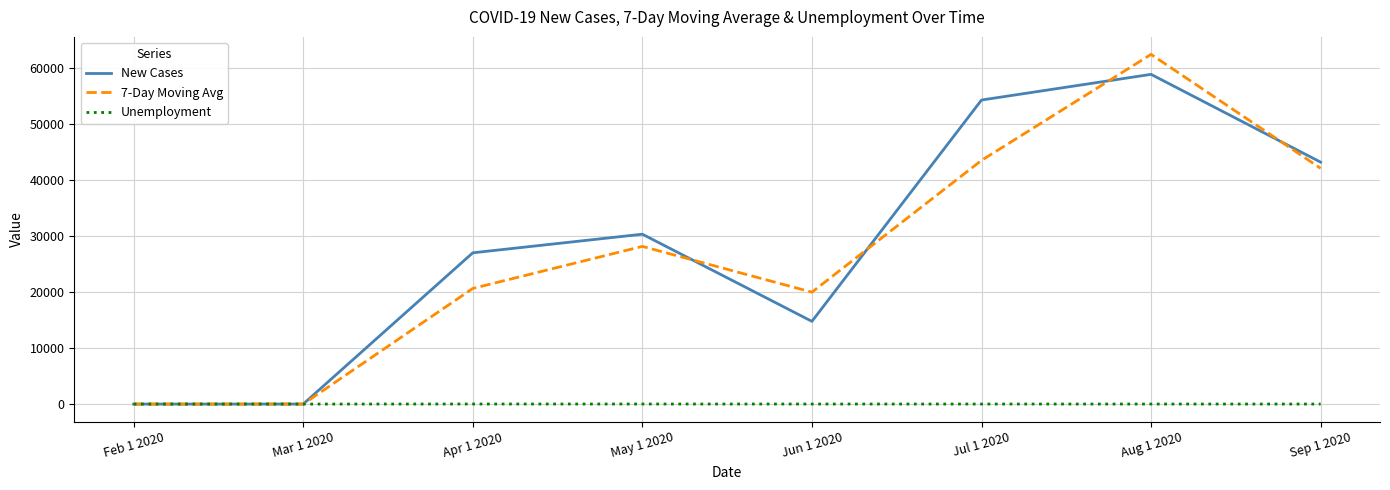

What is the difference between the highest and lowest values at Aug 1 2020?

62510.6